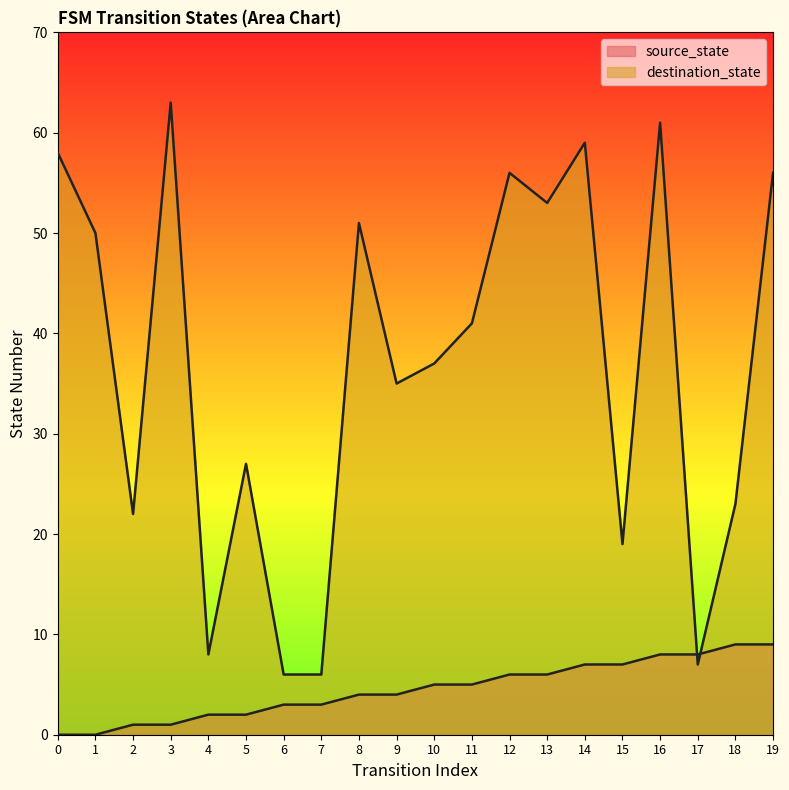

Is the value of destination_state at 11 greater than the value of source_state at 2?

Yes